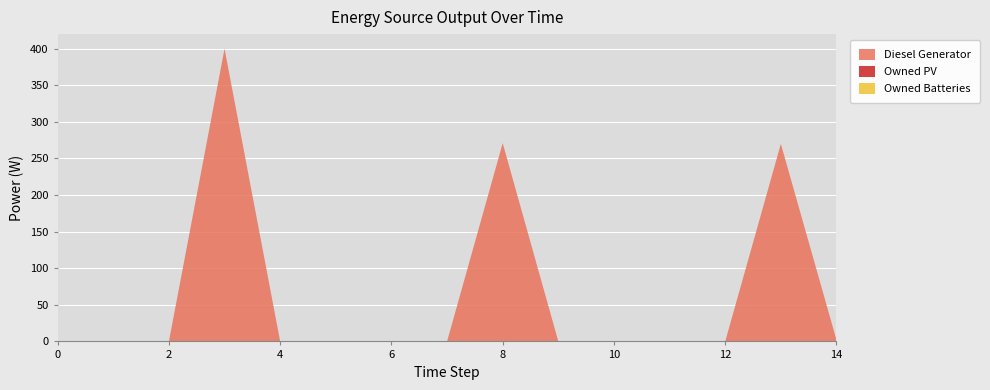

Reading left to right, transcribe all the data shown in this chart.

Diesel Generator: 0=0	1=0	2=0	3=400	4=0	5=0	6=0	7=0	8=271	9=0	10=0	11=0	12=0	13=270	14=2
Owned PV: 0=0	1=0	2=0	3=0	4=0	5=0	6=0	7=0	8=0	9=0	10=0	11=0	12=0	13=0	14=0
Owned Batteries: 0=0	1=0	2=0	3=0	4=0	5=0	6=0	7=0	8=0	9=0	10=0	11=0	12=0	13=0	14=0